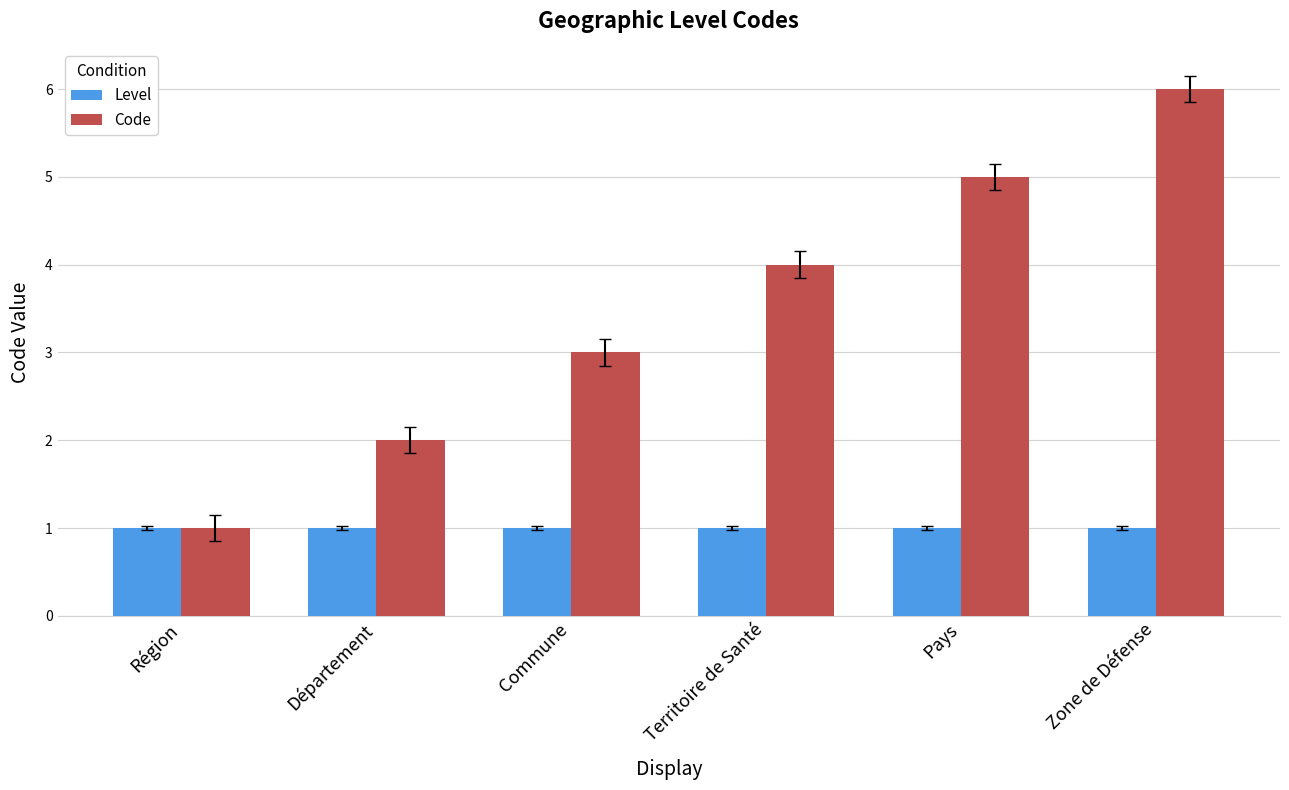

Count the Code values in the range 2 to 5.

4